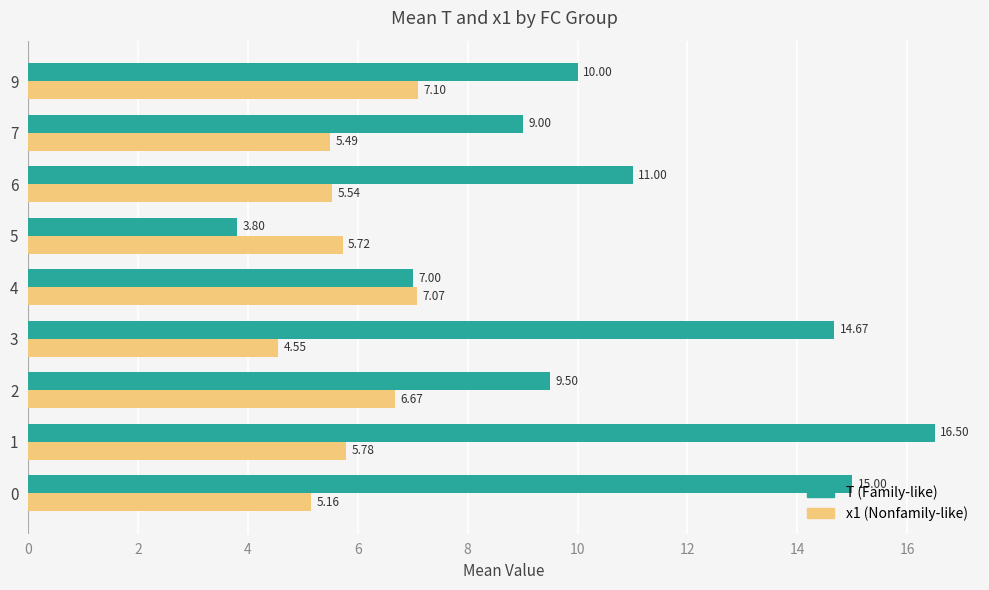

What is the average value of the x1 (Nonfamily-like) series?

5.9